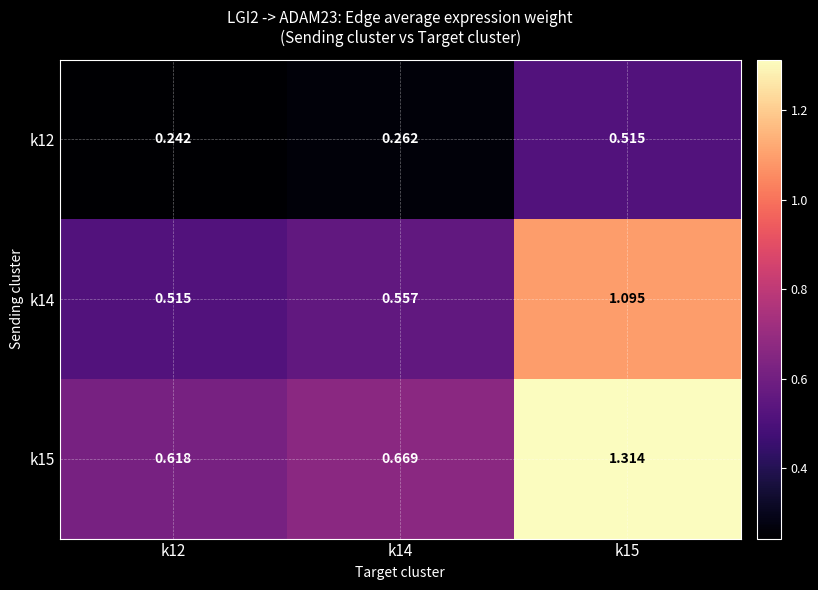

At how many categories does at least one series exceed 0?

3